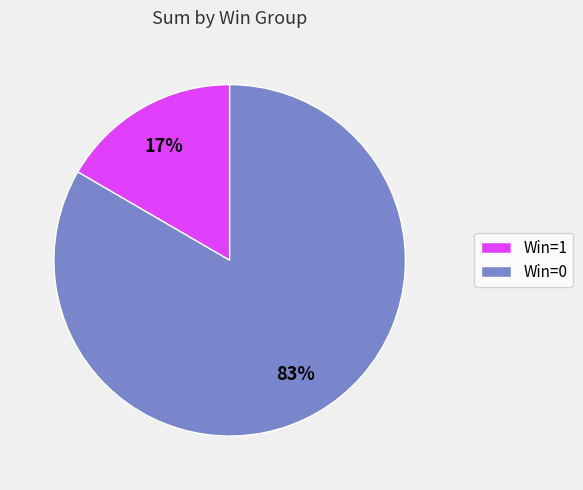

Is there any slice that represents more than half of the pie?

Yes